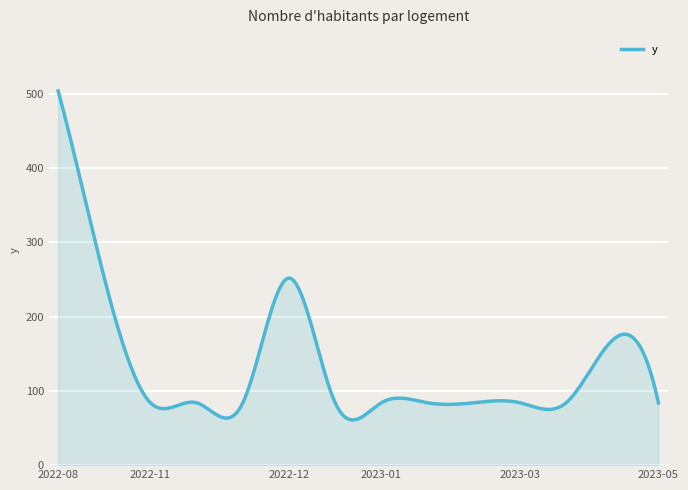

What is the smallest value displayed?

61.0